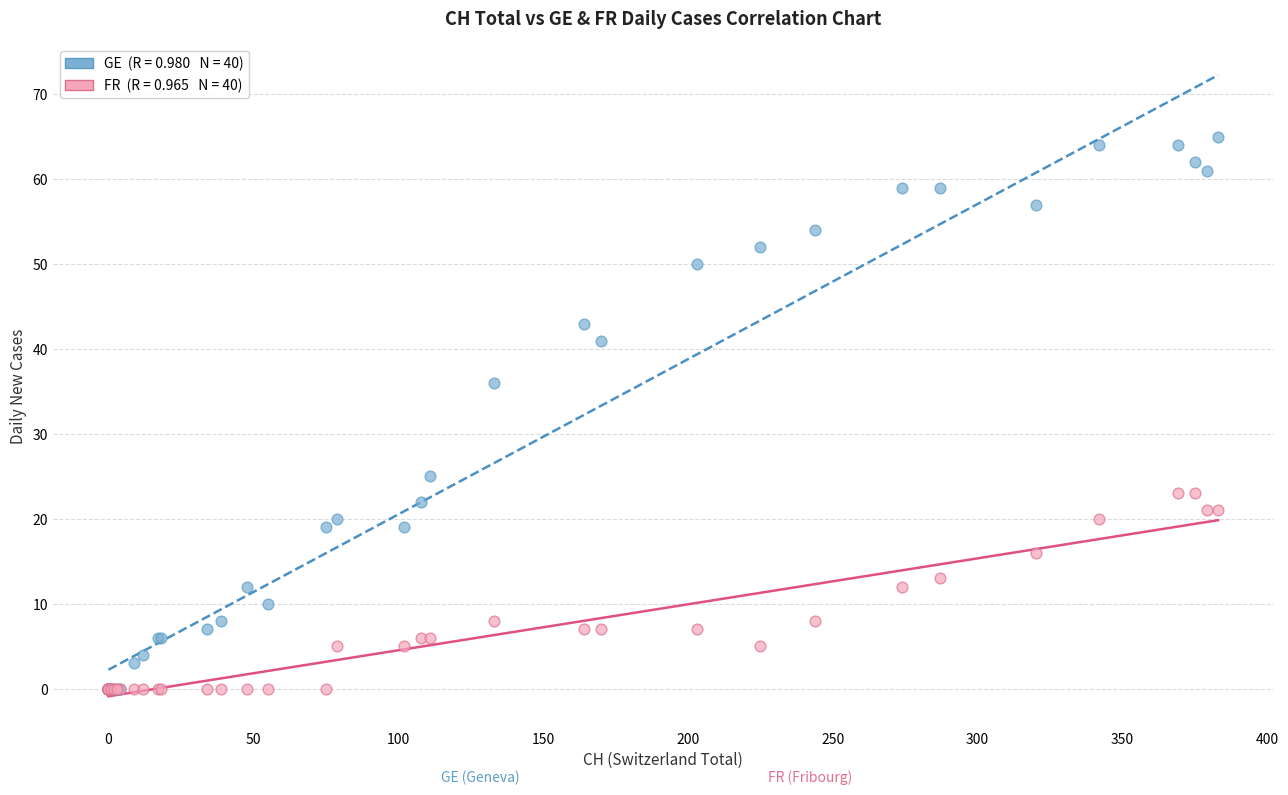

Across all series, what Y value is closest to 32?

36